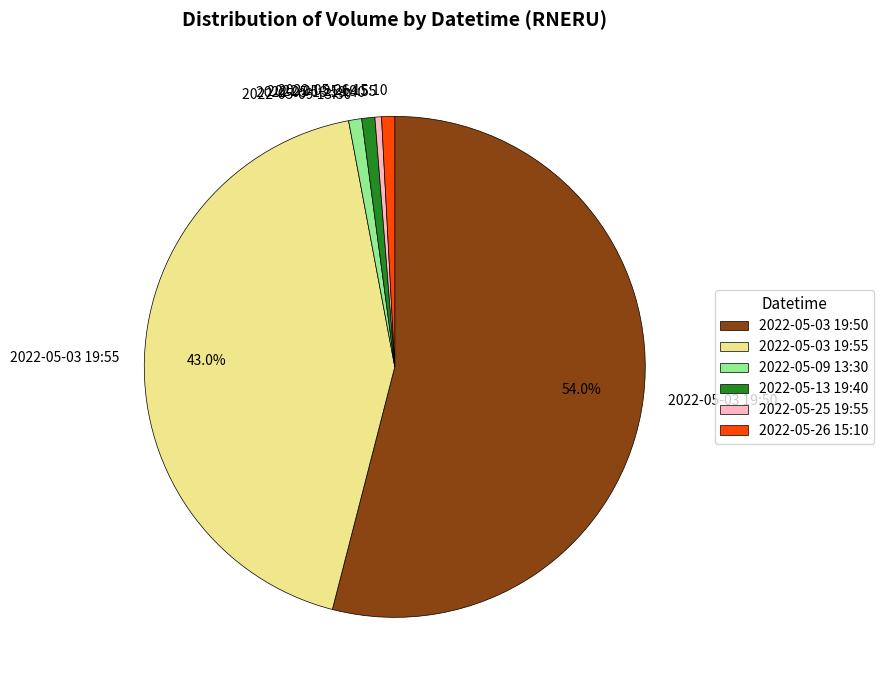

Is the sum of 2022-05-09 13:30 and 2022-05-03 19:55 greater than half?

No